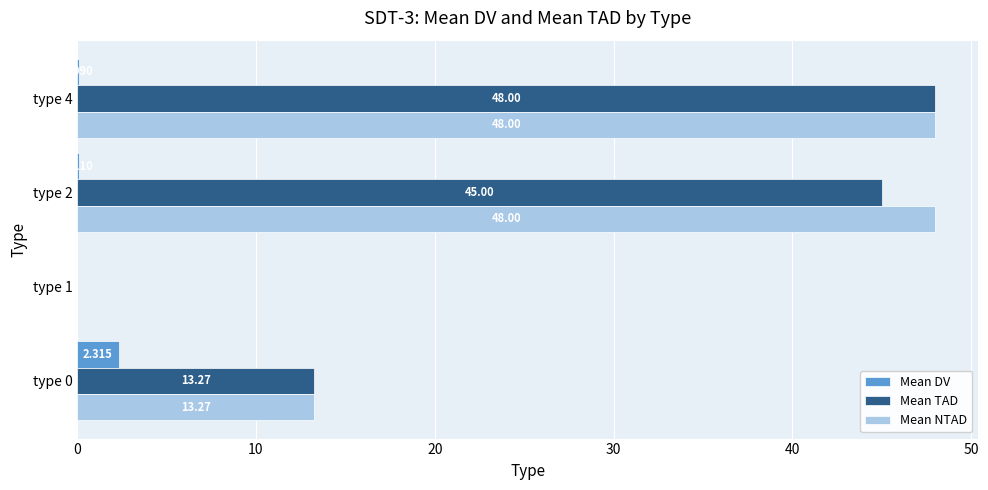

Between type 1 and type 2, which series saw the biggest shift?

Mean NTAD